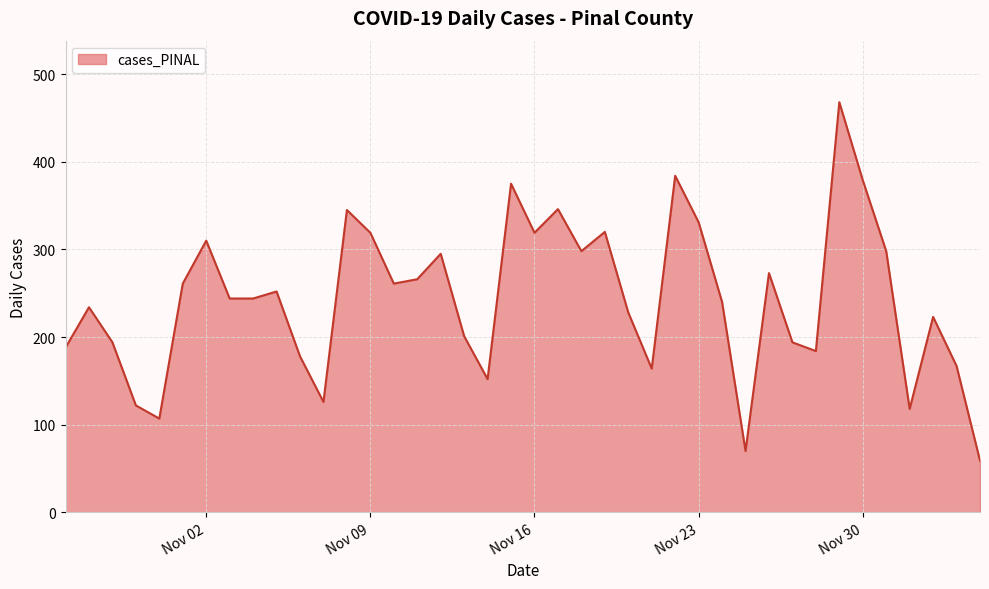

What is the greatest value displayed?

468